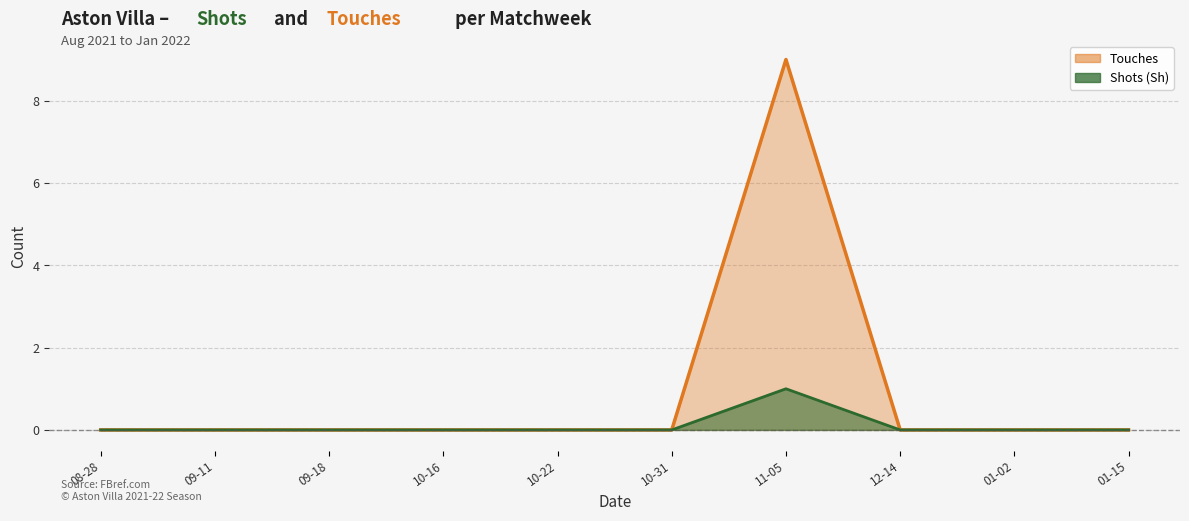

List the series in order of their peak value, lowest first.

Shots (Sh), Touches